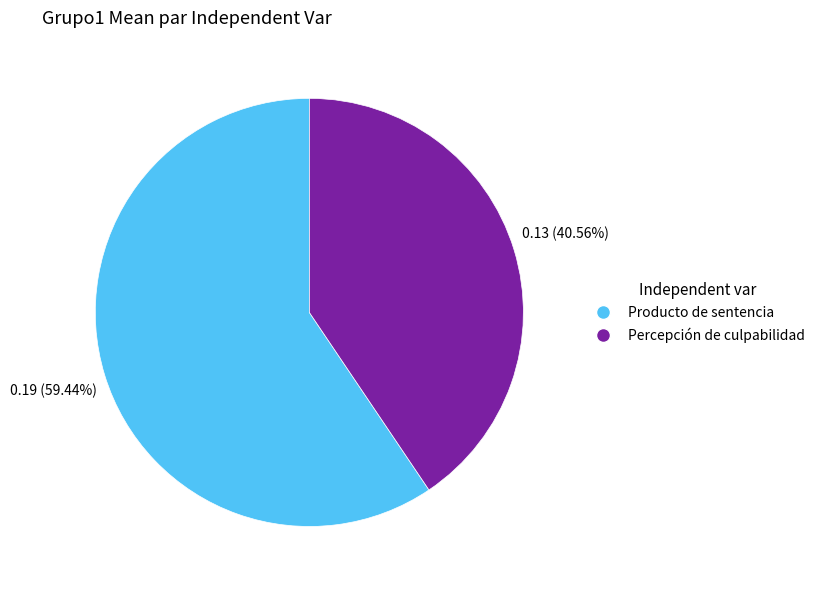

Which slice is the smallest?

Percepción de culpabilidad